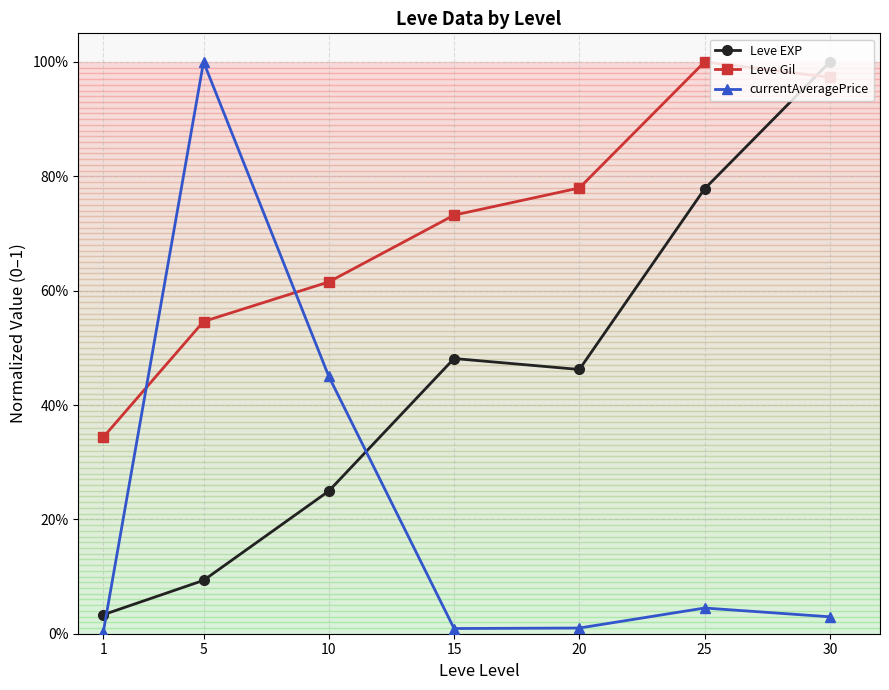

Which label corresponds to the smallest value in the chart?

1